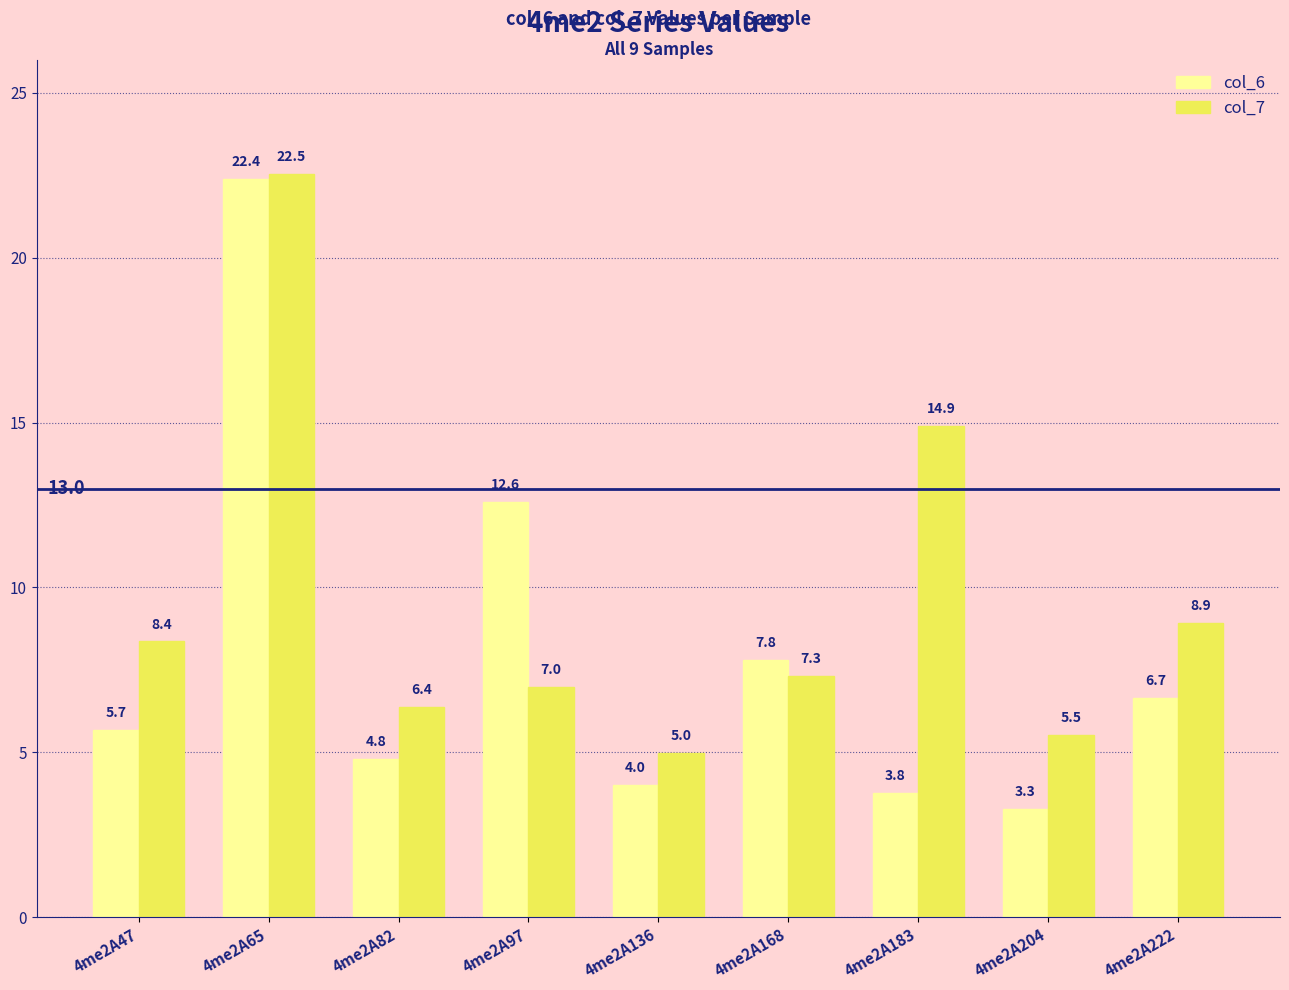

Rank the series at 4me2A136 from highest to lowest value.

col_7, col_6